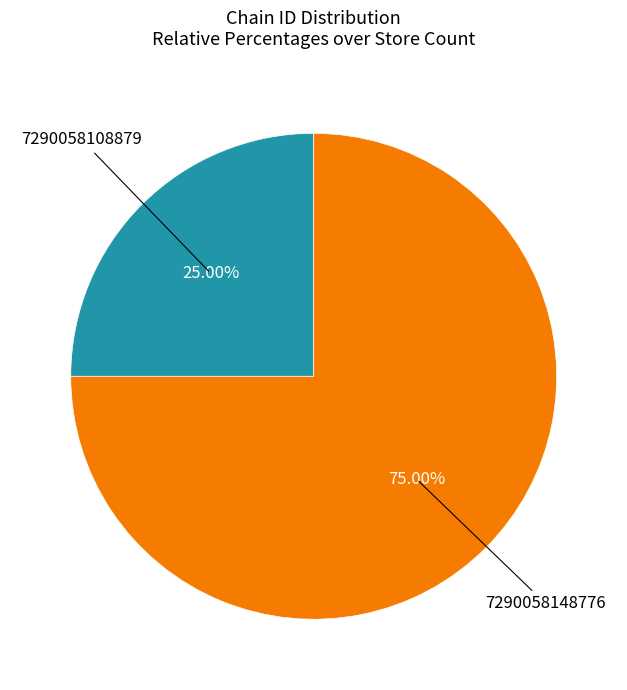

Is there any slice that represents more than half of the pie?

Yes